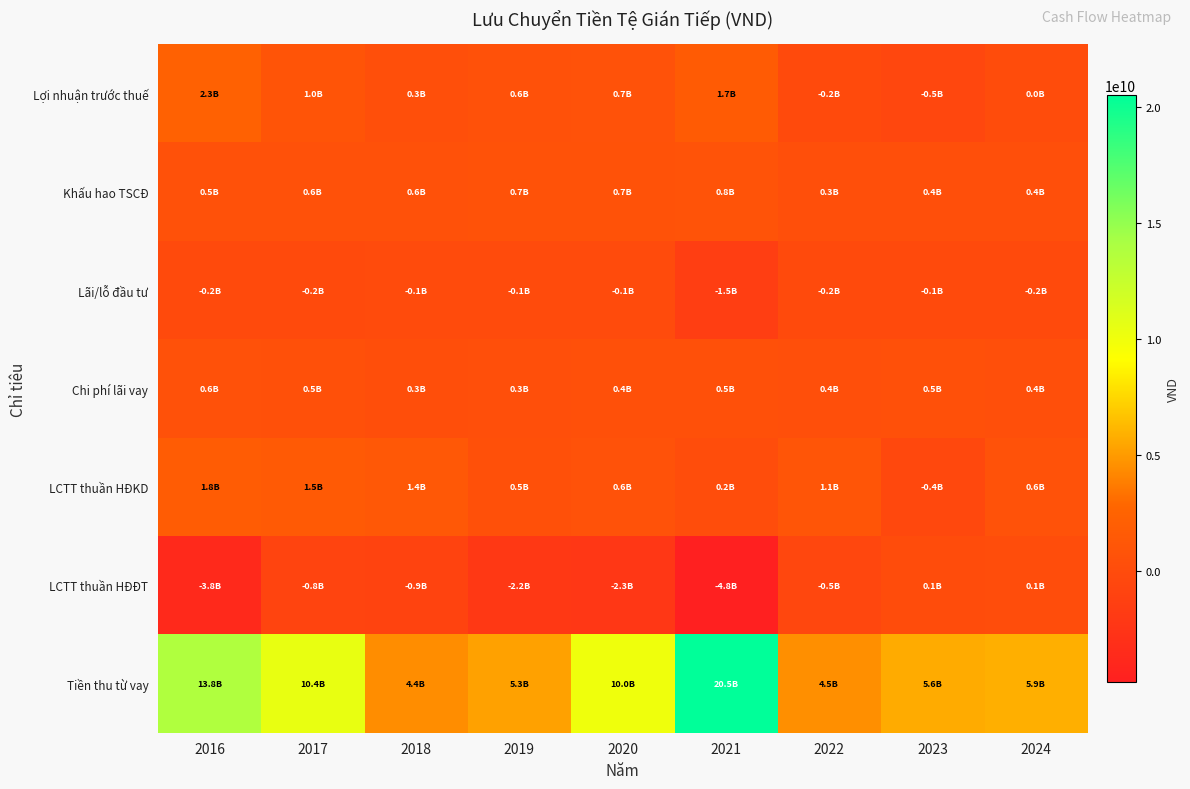

Reading right to left, extract all data points from this chart.

Lợi nhuận trước thuế: 2024=22705587	2023=-541754431	2022=-236041687	2021=1698628562	2020=680342907	2019=567929670	2018=335893294	2017=956181477	2016=2286154404
Khấu hao TSCĐ: 2024=422893994	2023=431066515	2022=336821662	2021=751216726	2020=694784322	2019=689604468	2018=618379984	2017=589746521	2016=538318867
Lãi/lỗ đầu tư: 2024=-152309954	2023=-145866930	2022=-189738389	2021=-1504292659	2020=-107137208	2019=-75524224	2018=-81186483	2017=-174657573	2016=-230638694
Chi phí lãi vay: 2024=387101674	2023=514945591	2022=403223482	2021=481743435	2020=444166558	2019=305389365	2018=255855832	2017=491384792	2016=558191658
LCTT thuần HĐKD: 2024=636918048	2023=-437018136	2022=1068666987	2021=167023484	2020=633289037	2019=478883346	2018=1358300163	2017=1527336610	2016=1787188760
LCTT thuần HĐĐT: 2024=119339098	2023=76257732	2022=-520182325	2021=-4811012450	2020=-2255512941	2019=-2166635003	2018=-904499816	2017=-762084135	2016=-3776827974
Tiền thu từ vay: 2024=5865671489	2023=5646482966	2022=4496749730	2021=20526486200	2020=10036334243	2019=5256456574	2018=4412120197	2017=10448041713	2016=13771907010